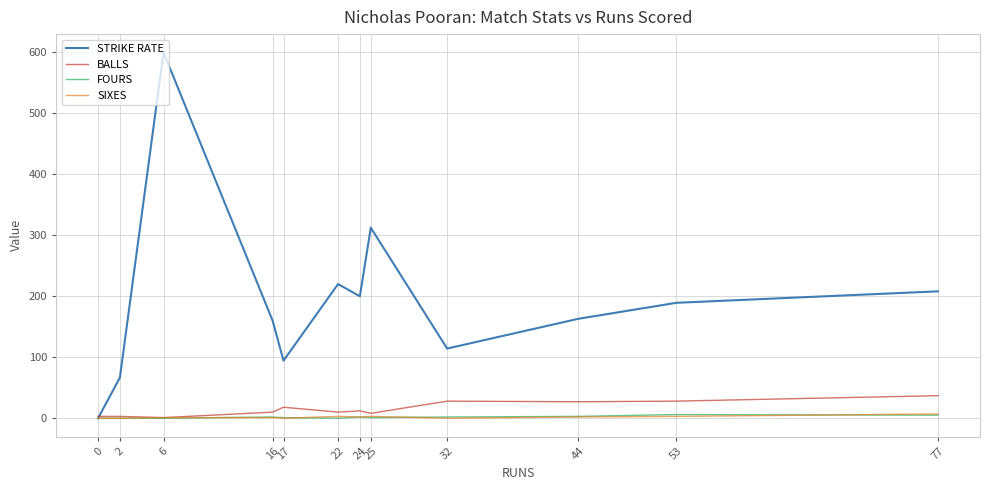

At which category is the sum across all series the highest?

6